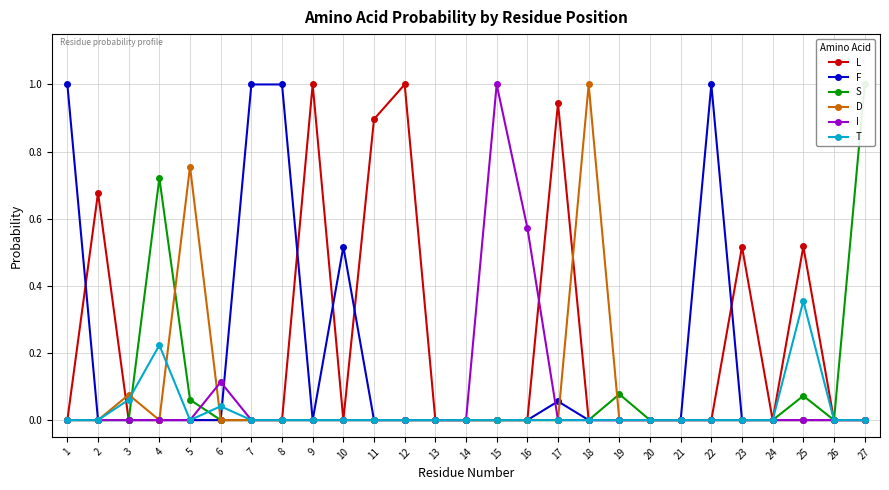

Is it true that L equals 0.0 at 3?

True